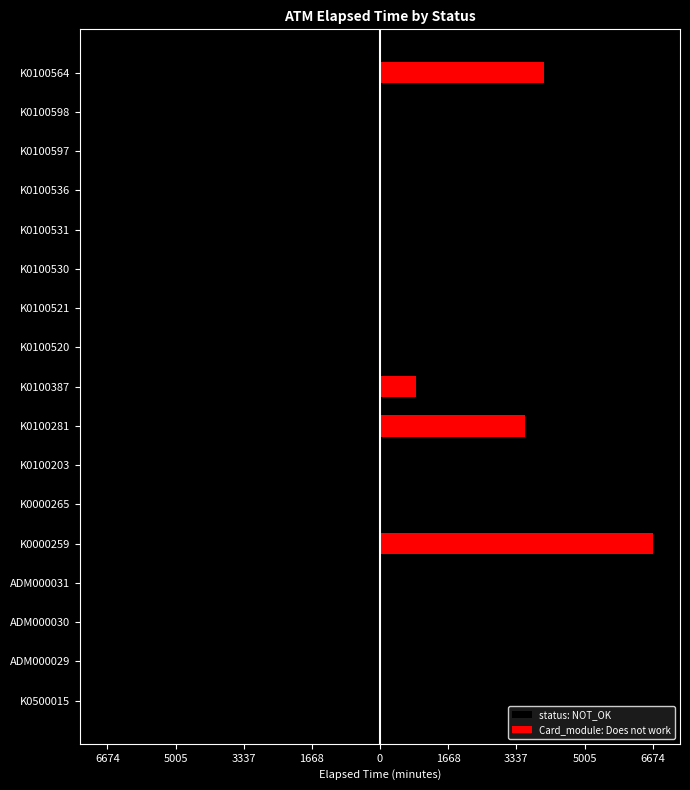

How many data points in Card_module: Does not work are above 0?

4